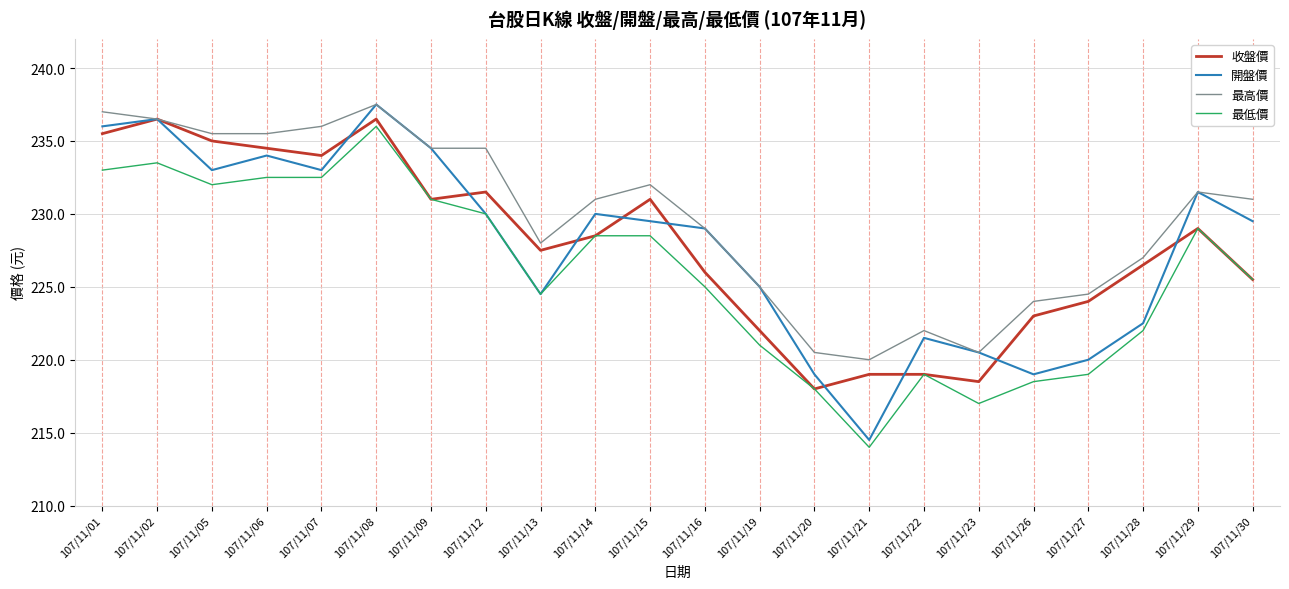

Is this an area chart (filled region under the line)?

No